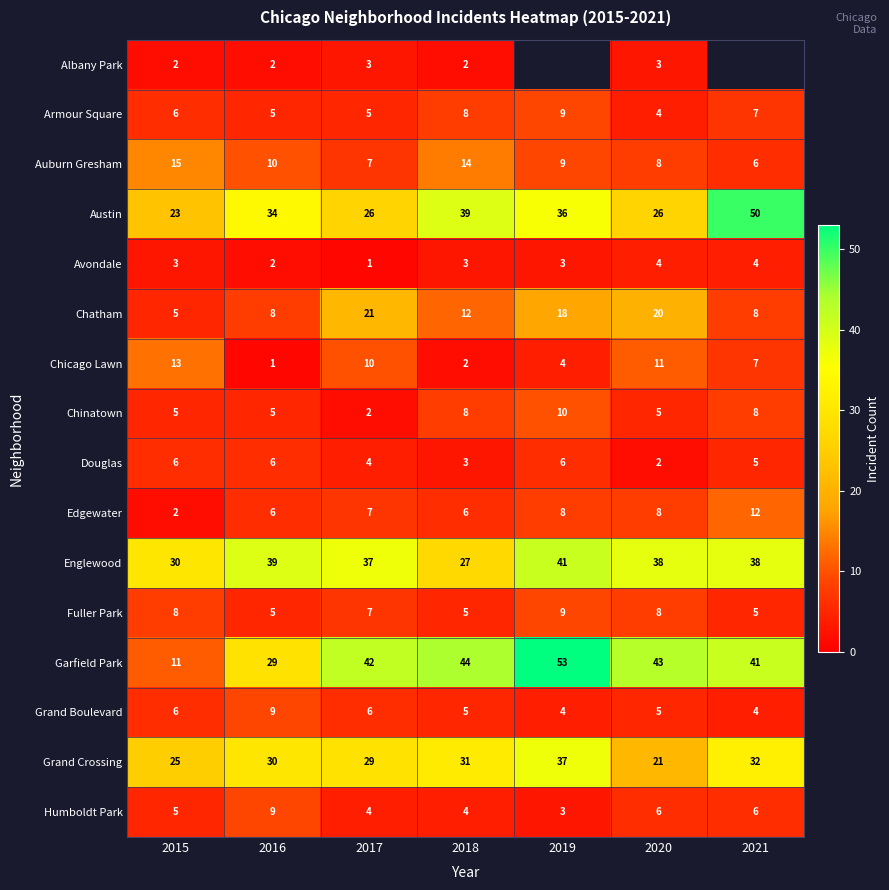

What is the highest value of the Chatham series?

21